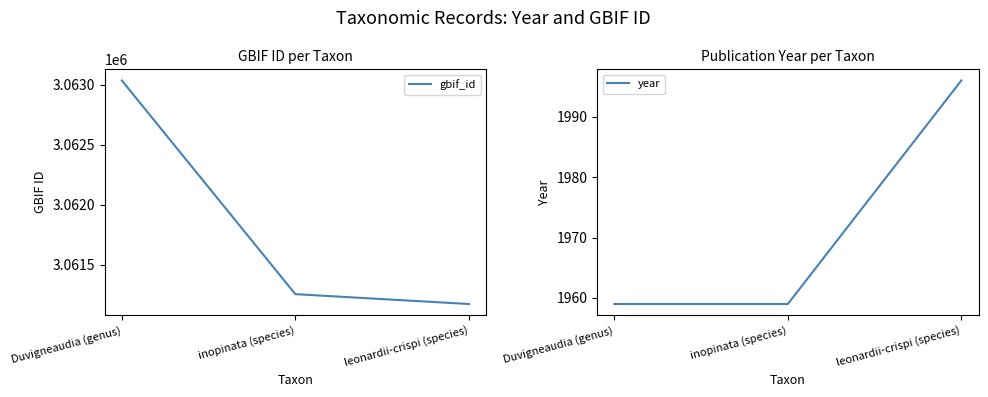

What is the lowest value of the gbif_id series?

3061173